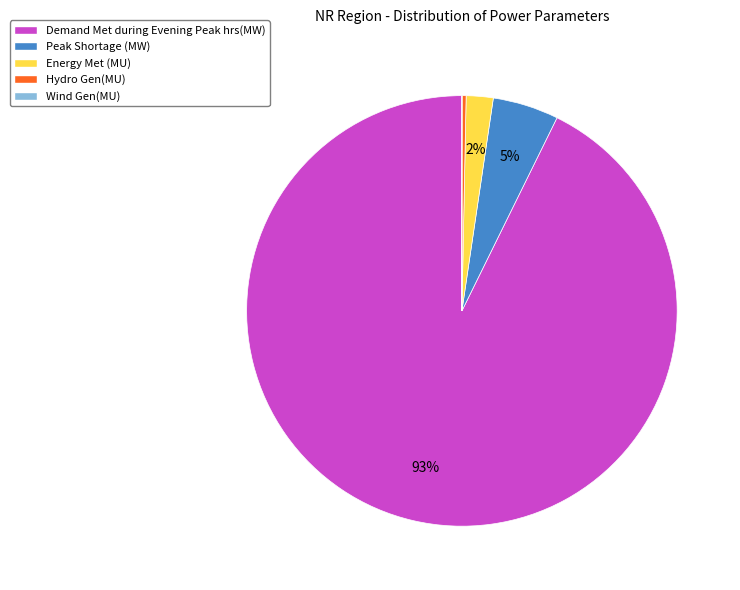

Which slice is the largest?

Demand Met during Evening Peak hrs(MW)